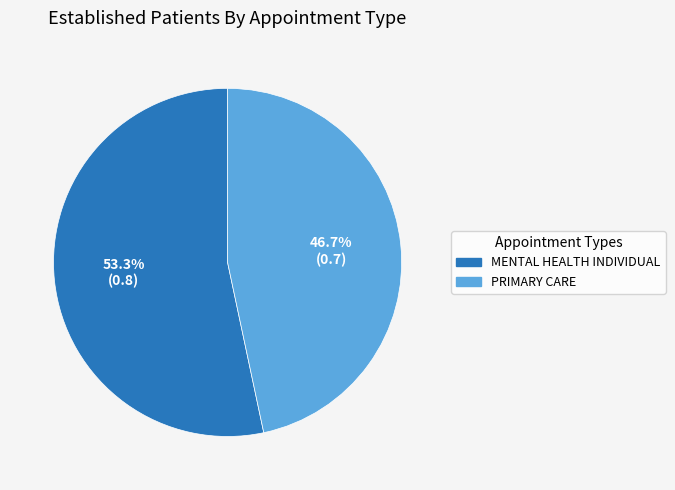

How many slices are in this pie chart?

2